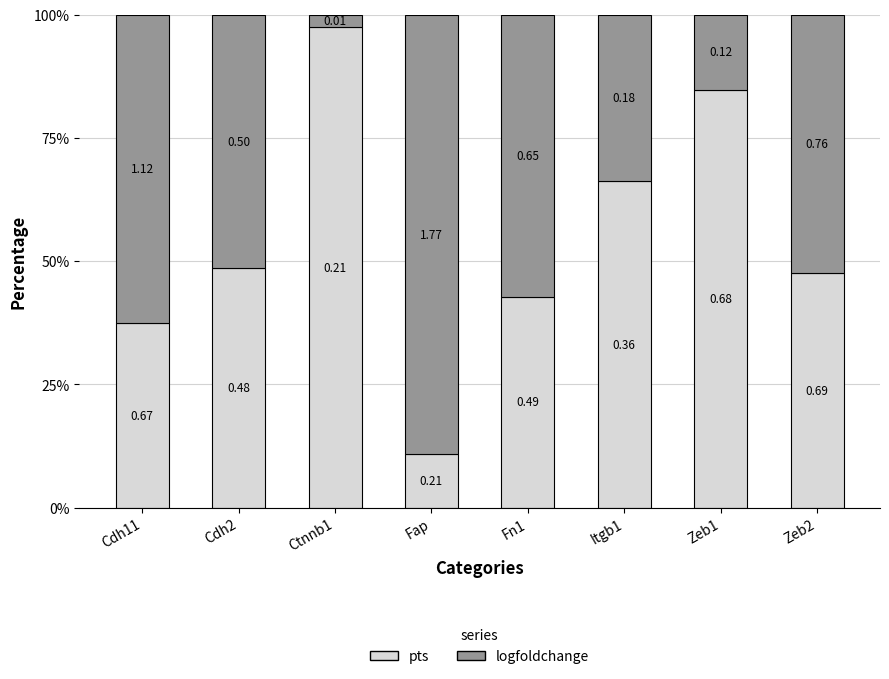

Which series changed the most between Itgb1 and Zeb1?

pts